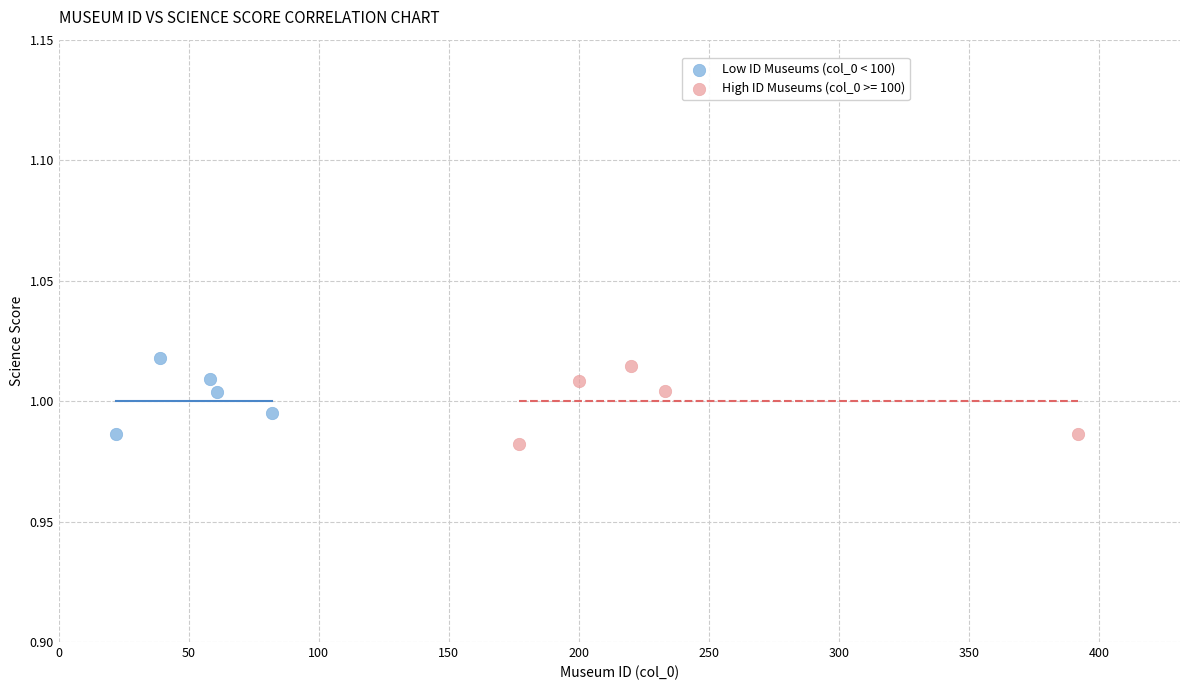

What are all the series names shown in the legend?

Low ID Museums (col_0 < 100), High ID Museums (col_0 >= 100)